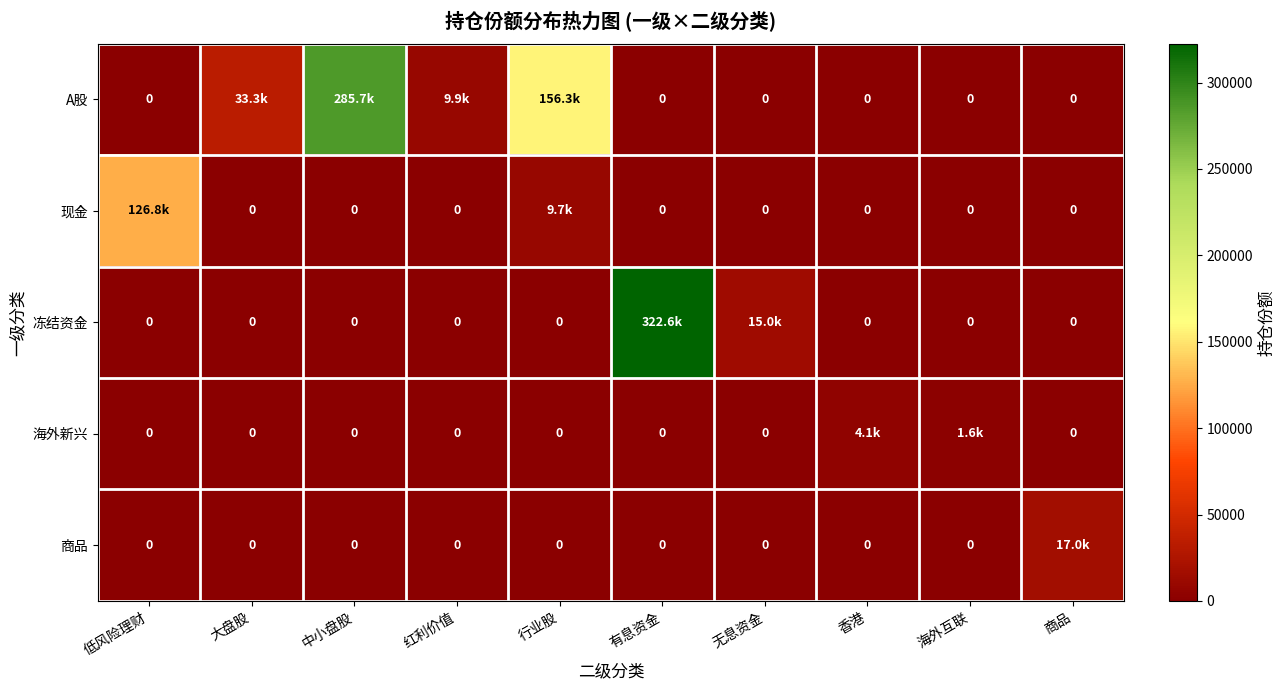

Between 行业股 and 无息资金, which series saw the biggest shift?

A股